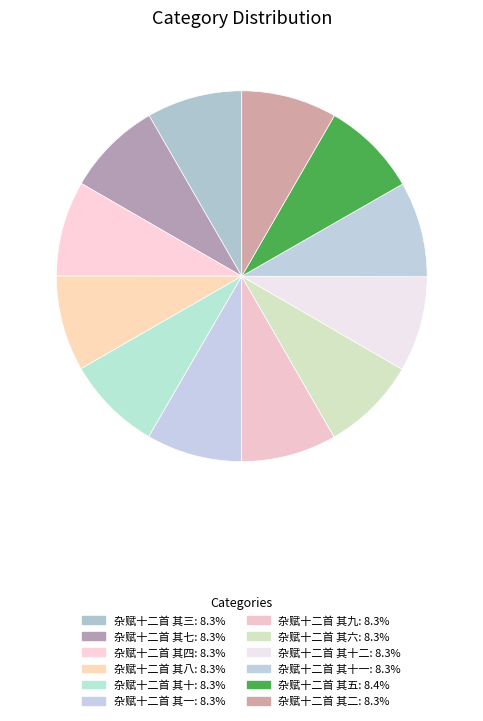

What is the smallest slice in the pie chart?

杂赋十二首 其十二